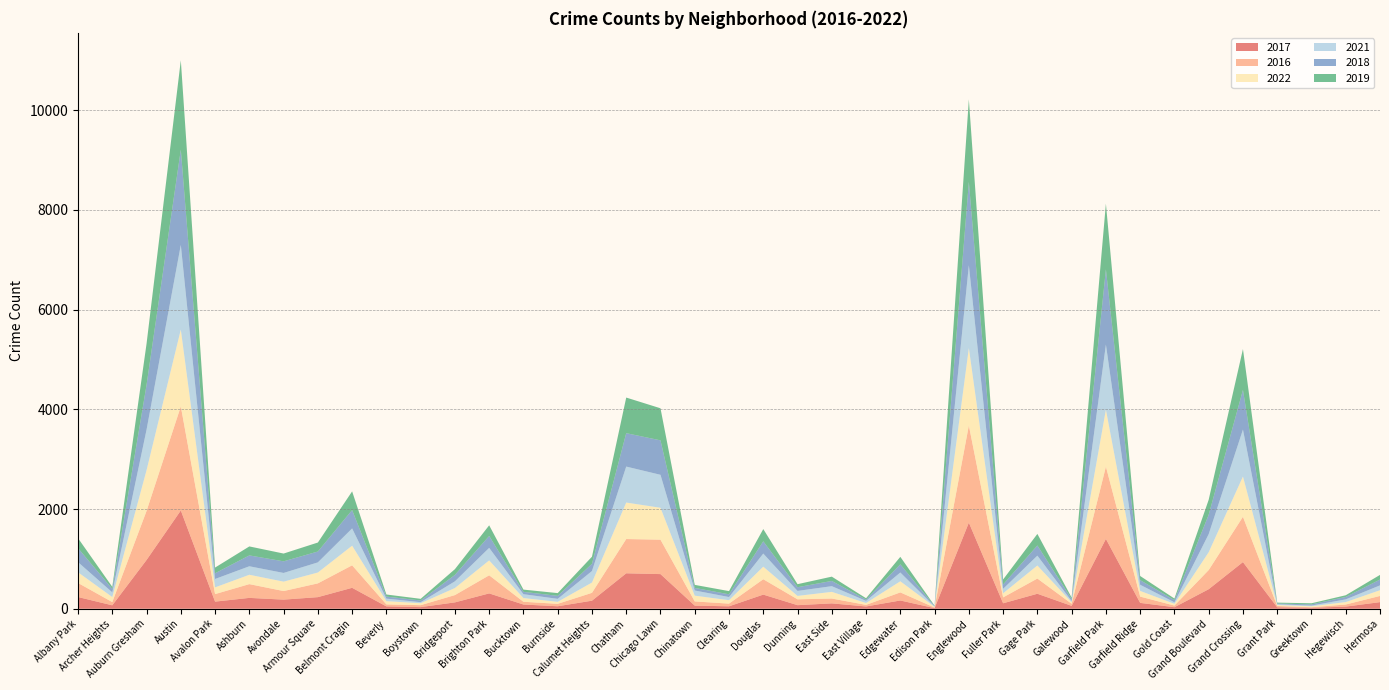

Reading right to left, extract all data points from this chart.

2017: 133	43	20	30	936	392	31	118	1401	58	301	110	1727	12	166	46	108	72	284	49	63	695	711	162	50	85	308	128	33	47	420	233	183	218	143	1971	978	69	235
2016: 124	42	11	26	908	384	33	126	1449	42	305	118	1948	12	162	32	97	117	308	54	84	690	687	157	49	55	363	146	39	40	451	276	172	276	151	2086	983	65	282
2022: 115	49	19	19	808	358	35	114	1143	30	262	83	1554	15	223	37	134	69	252	69	116	640	732	207	40	75	299	142	39	66	394	218	189	188	135	1542	818	101	215
2021: 97	54	14	15	941	363	31	123	1304	25	197	89	1660	6	176	43	114	100	263	63	103	661	721	231	60	77	251	134	21	50	346	203	174	170	168	1696	811	94	203
2018: 117	49	24	15	795	388	43	93	1509	41	204	87	1671	9	164	26	105	74	246	55	52	691	670	145	60	47	239	129	34	41	368	218	233	218	115	1911	898	69	281
2019: 93	34	22	18	820	301	32	83	1317	28	232	100	1654	8	150	27	86	61	245	64	61	643	714	142	55	45	213	115	33	42	375	180	156	180	114	1792	826	41	199